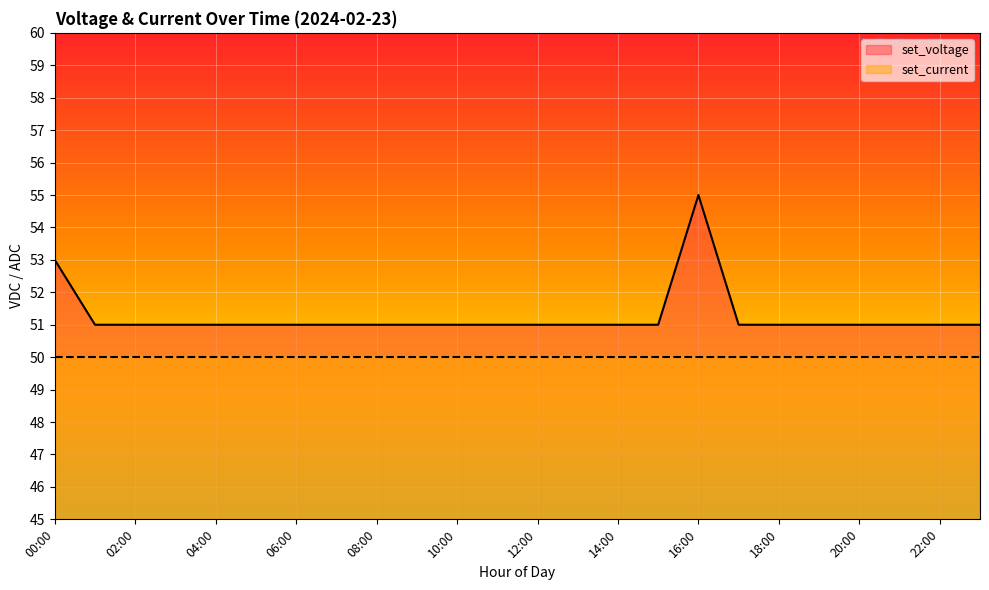

What is the label of the 18th point from the right?

06:00